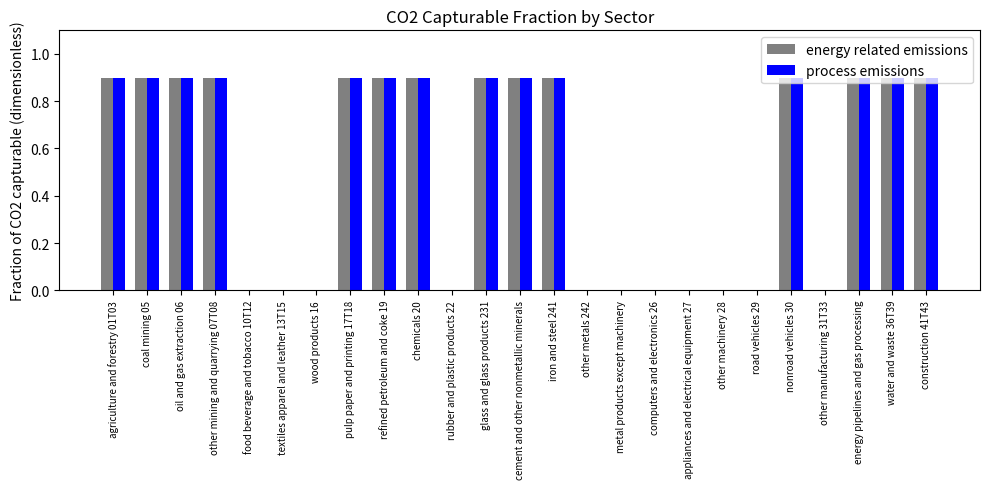

What is the highest value of the process emissions series?

0.9